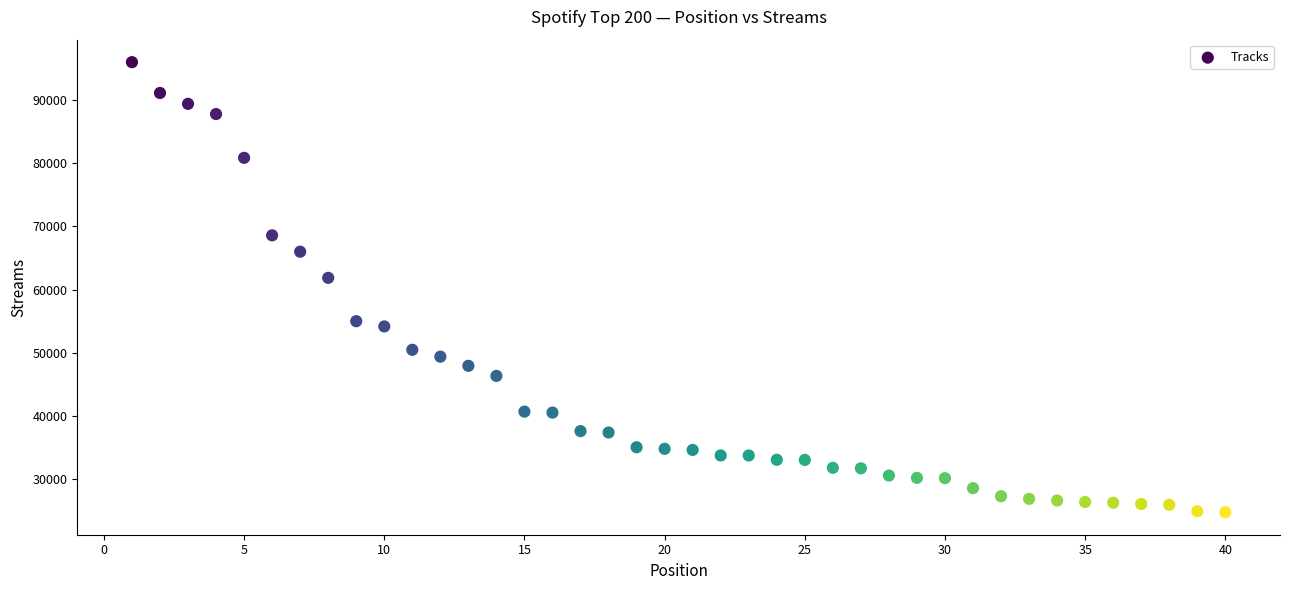

What is the range of X values (max minus min)?

39